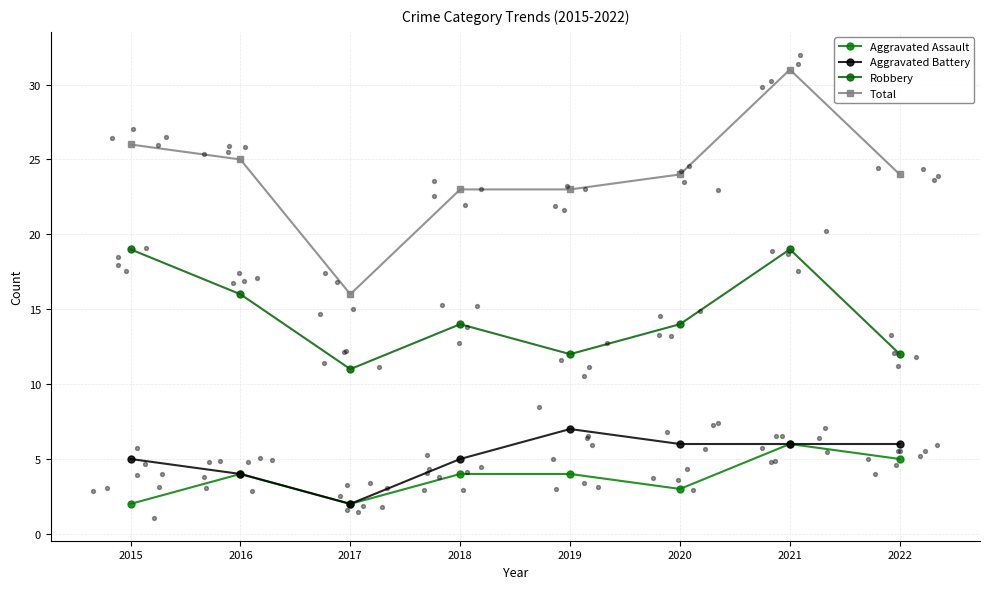

At how many categories does at least one series exceed 20?

7